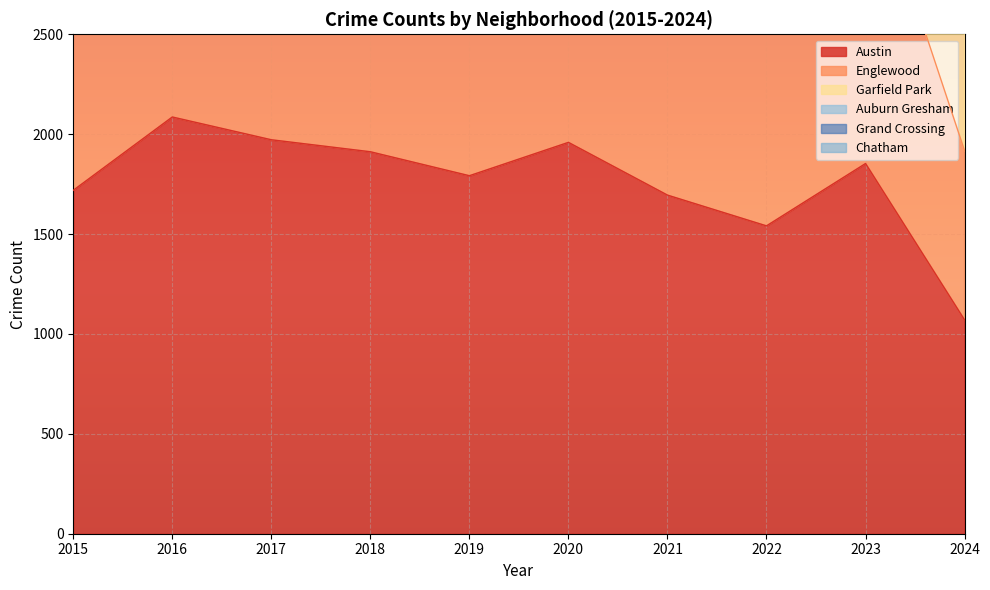

What is the difference between the maximum and minimum values in the Garfield Park series?

2896